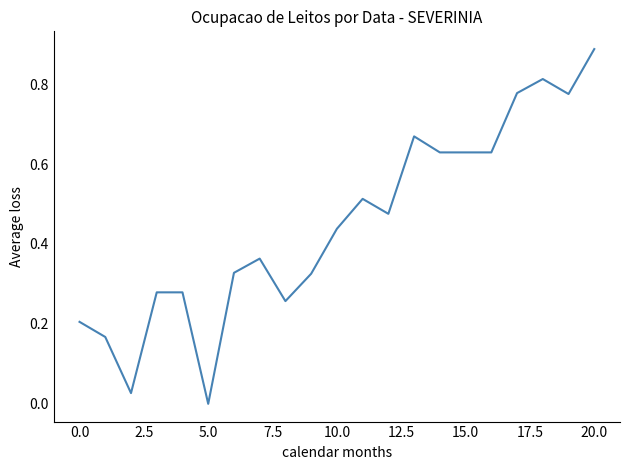

At which category does the chart reach its minimum across all series?

5.0